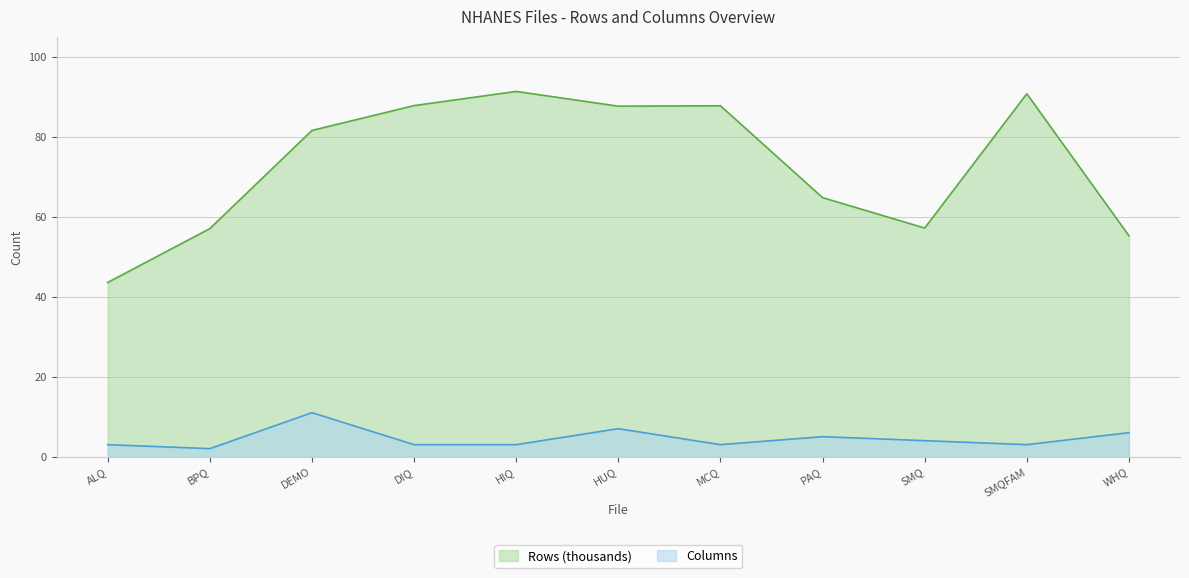

Which category has the lowest value in the Rows (thousands) series?

ALQ